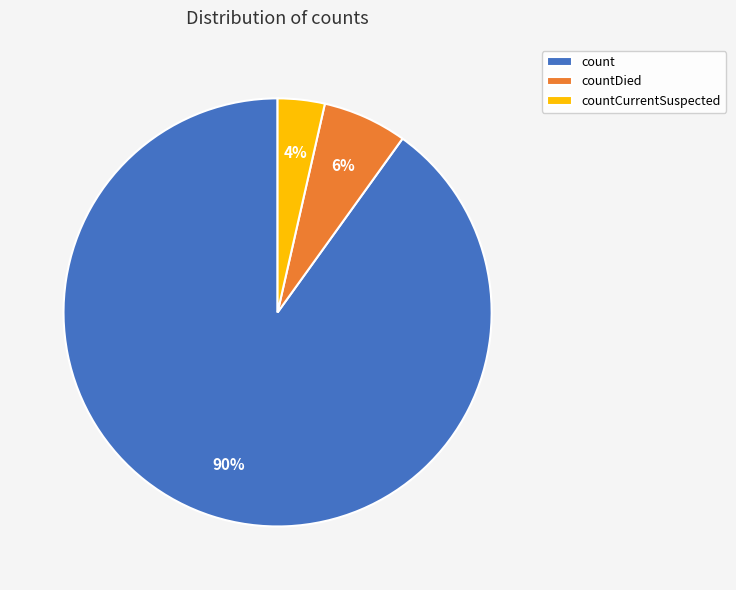

Rank the categories by value from highest to lowest.

count, countDied, countCurrentSuspected